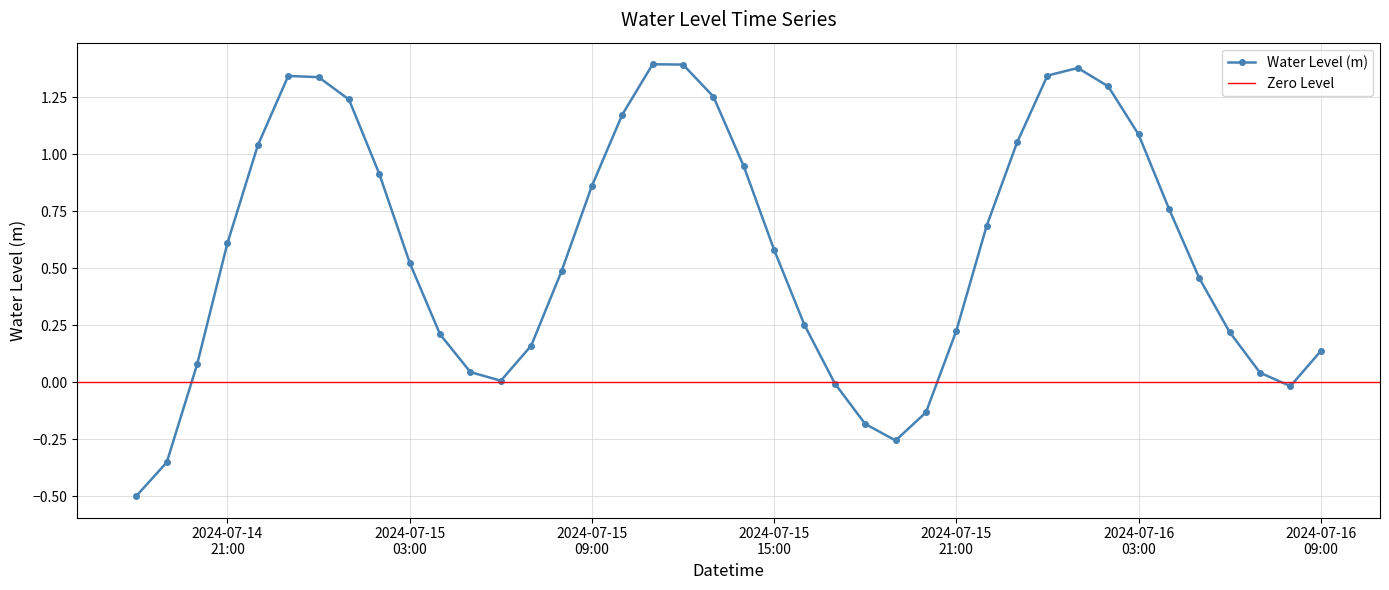

What position from the left is 2024-07-14 18:00:00?

1